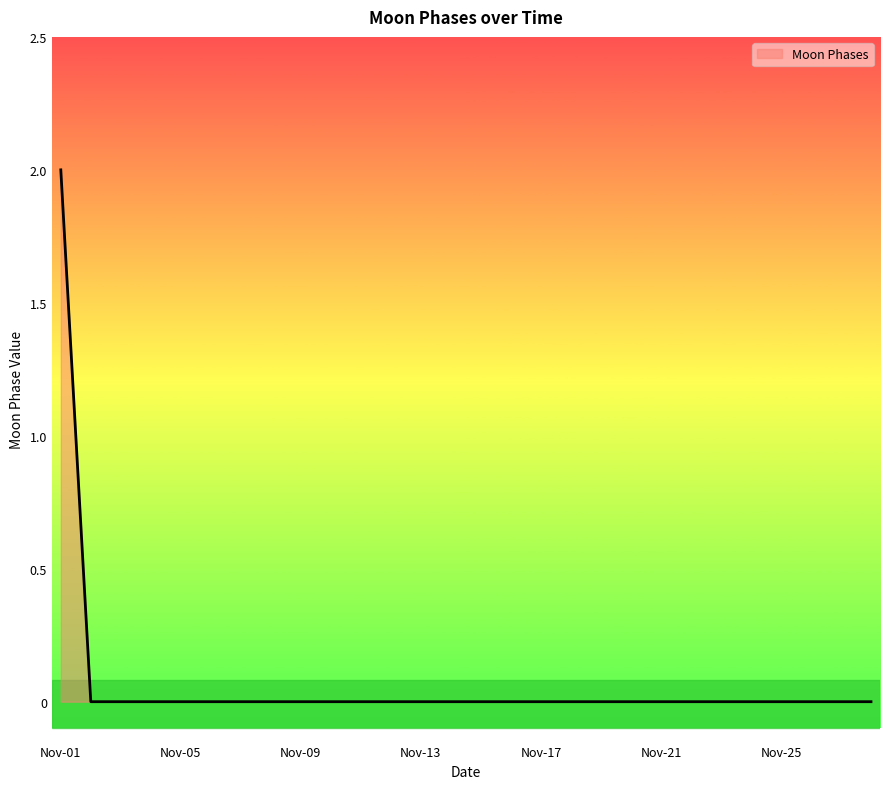

How many series are shown in this chart?

1